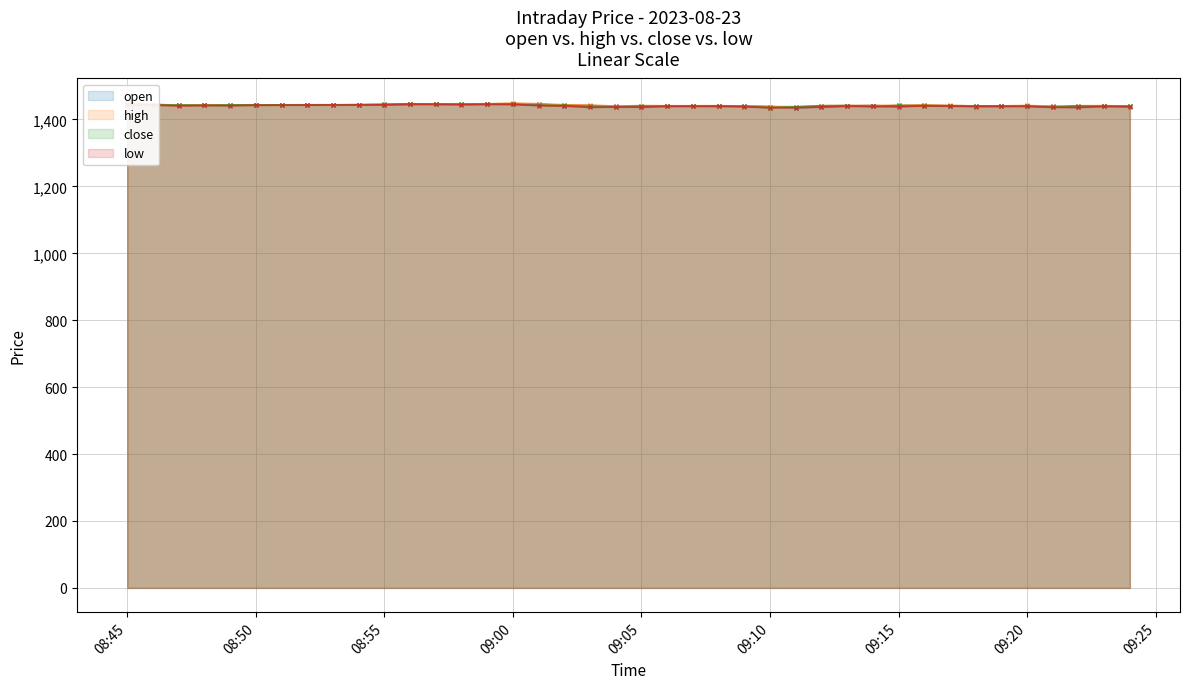

Reading left to right, extract all data points from this chart.

open: 1447.8	1444.7	1443.1	1442.9	1442.0	1443.5	1443.5	1443.6	1443.5	1443.6	1444.4	1445.4	1446.7	1445.2	1445.5	1445.7	1445.9	1441.6	1441.7	1439.1	1437.7	1440.7	1439.7	1439.4	1440.2	1438.5	1435.5	1437.5	1440.8	1441.7	1439.0	1442.0	1441.3	1440.5	1440.0	1440.2	1439.3	1436.8	1440.8	1438.9
high: 1450.0	1444.7	1443.1	1443.8	1443.5	1443.5	1443.7	1444.1	1444.0	1444.3	1445.2	1446.7	1446.8	1445.5	1446.8	1448.8	1446.9	1443.9	1442.8	1440.0	1441.5	1441.0	1441.0	1441.1	1440.4	1438.7	1438.3	1441.2	1441.6	1441.7	1442.4	1443.7	1441.8	1440.6	1440.6	1441.8	1439.3	1441.1	1441.3	1440.0
close: 1444.9	1443.4	1442.8	1442.0	1443.5	1443.4	1443.5	1443.3	1443.6	1444.3	1445.2	1446.7	1445.5	1445.5	1445.8	1445.8	1441.8	1441.9	1438.9	1437.4	1440.4	1439.7	1439.8	1440.3	1438.9	1435.4	1437.5	1441.1	1441.6	1438.8	1442.0	1441.1	1440.6	1440.1	1440.5	1439.4	1436.8	1440.9	1439.1	1439.5
low: 1442.4	1443.2	1440.6	1441.9	1441.4	1442.5	1442.8	1443.3	1443.5	1443.5	1443.8	1445.2	1445.2	1444.5	1445.5	1445.1	1441.7	1440.2	1436.1	1437.4	1437.0	1439.0	1439.5	1439.4	1438.3	1435.1	1435.3	1437.3	1439.5	1438.8	1438.3	1440.6	1439.9	1438.7	1438.9	1439.4	1436.3	1436.0	1439.0	1438.2